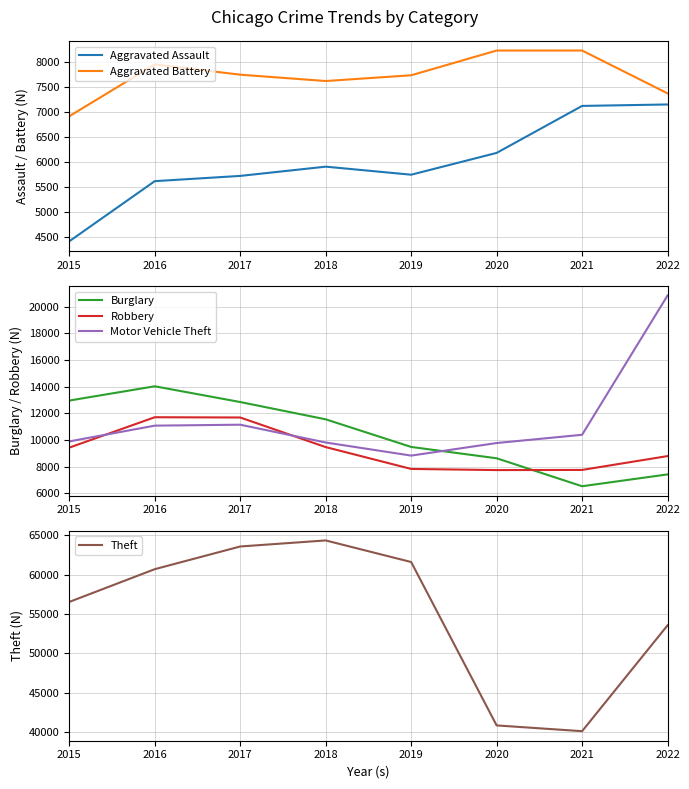

The value of Motor Vehicle Theft at 2016 is 11086. True or false?

True